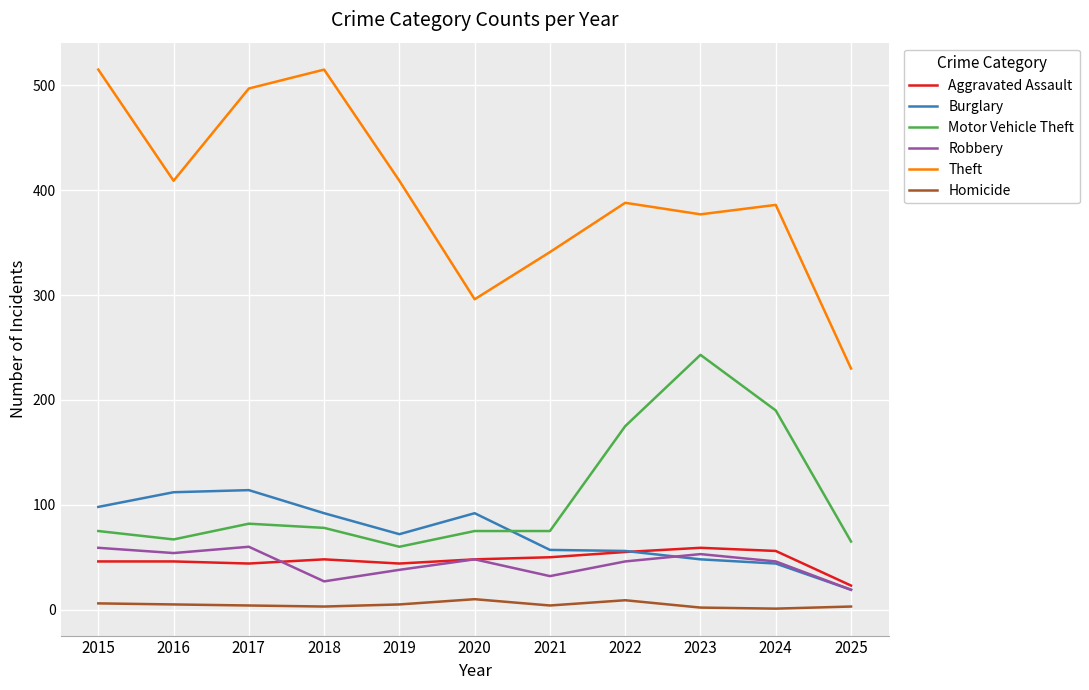

Is the value of Burglary at 2017 greater than the value of Robbery at 2019?

Yes